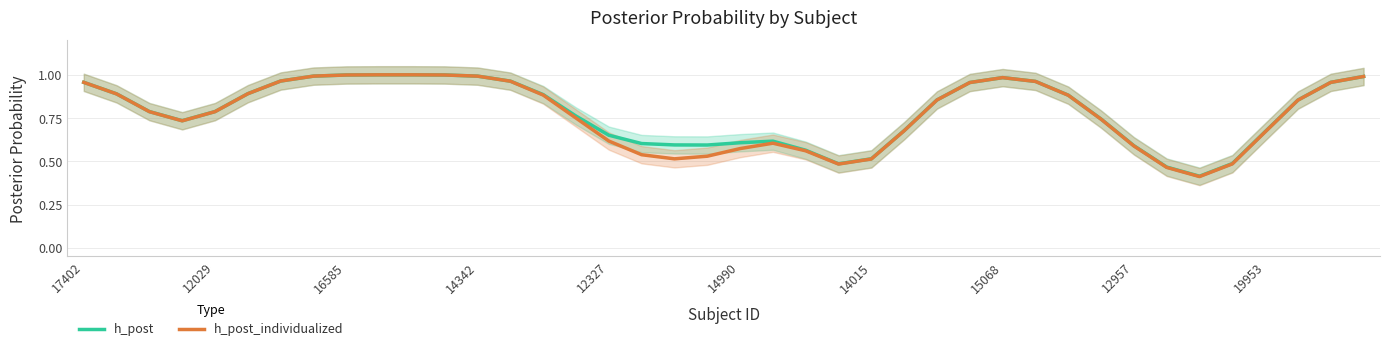

What are all the series names shown in the legend?

h_post, h_post_individualized